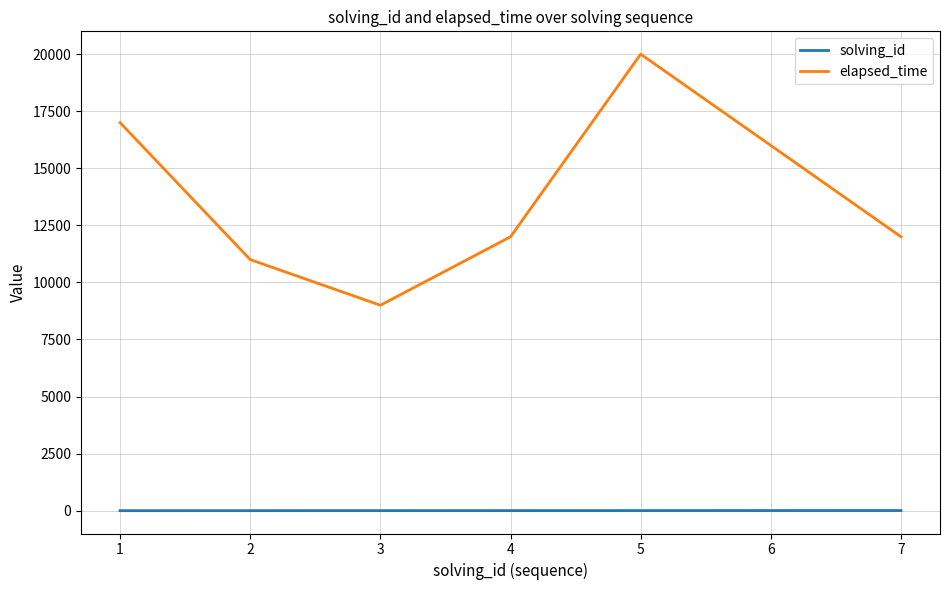

What are all the series names shown in the legend?

solving_id, elapsed_time